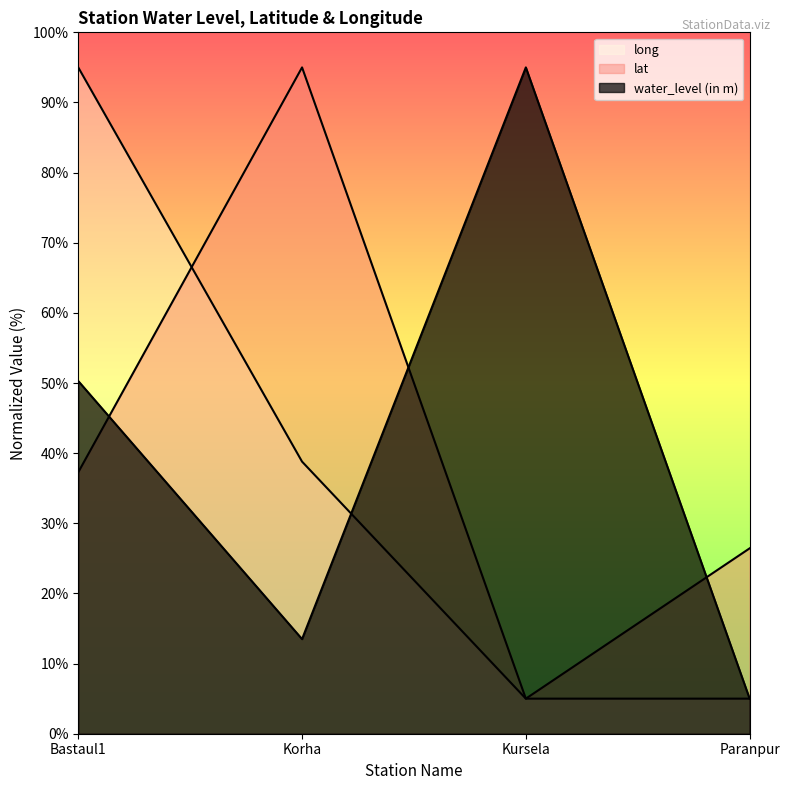

Where do long and lat first cross each other?

Bastaul1 and Korha